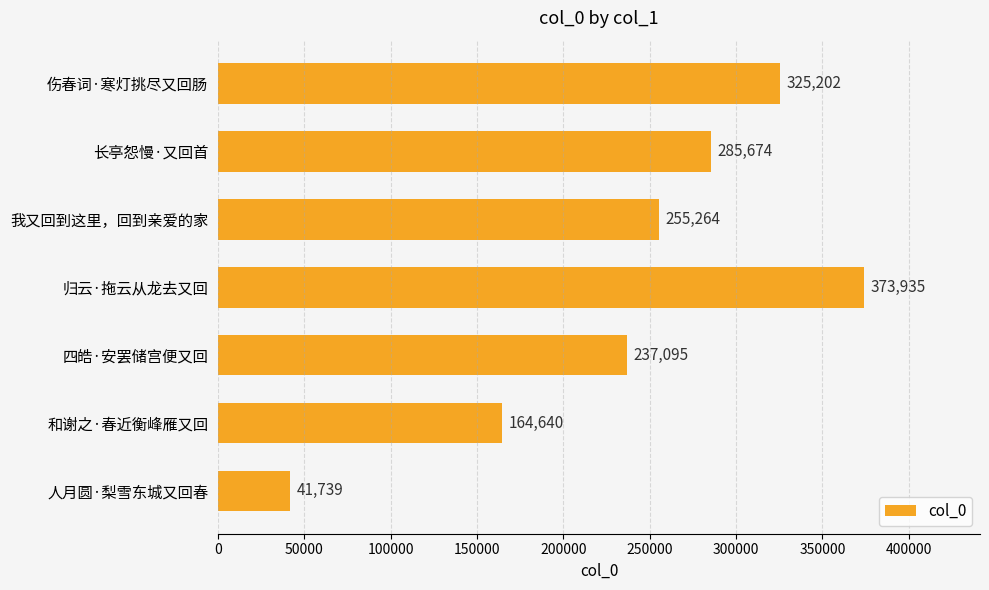

At which label is the value closest to 207837?

四皓·安罢储宫便又回